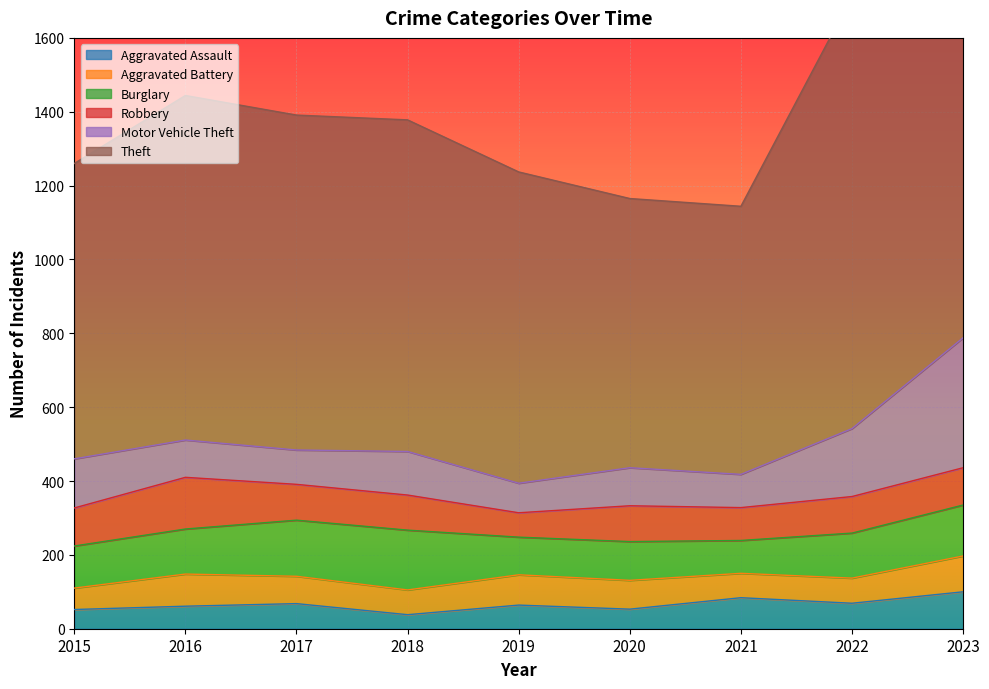

True or false: Motor Vehicle Theft and Aggravated Assault cross at least once.

False